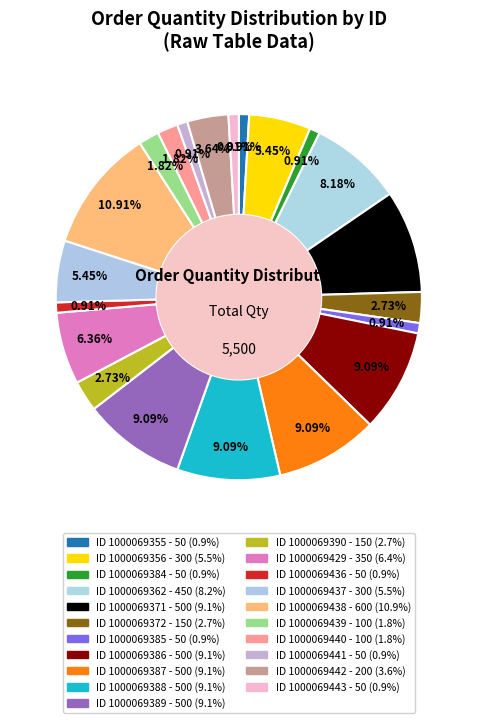

Which slice is the smallest?

1000069355